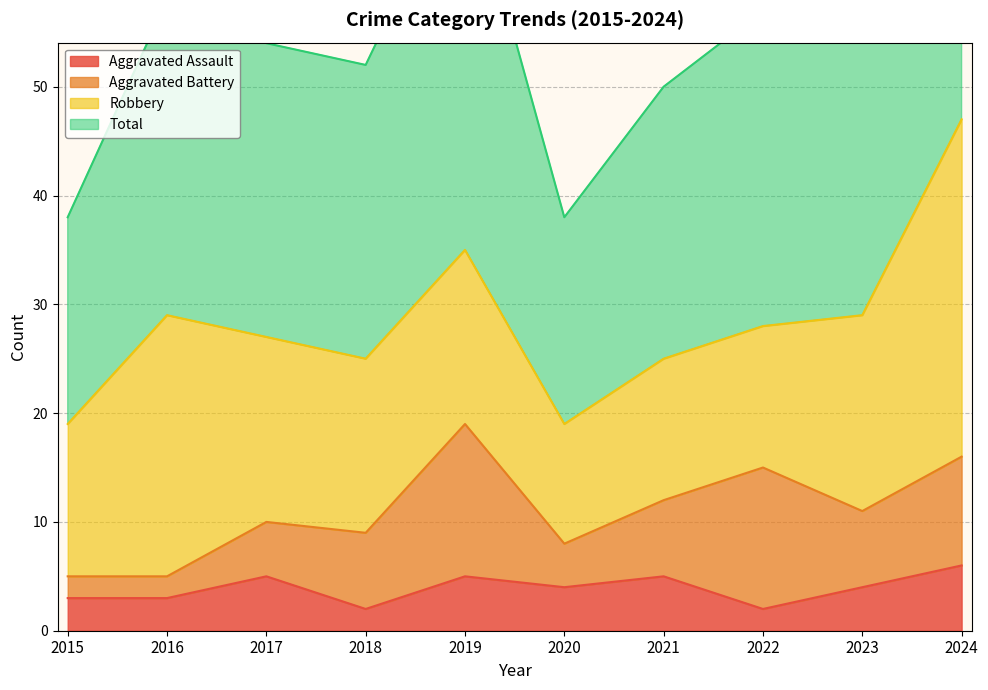

True or false: Aggravated Assault has a value of 7 at 2020.

False